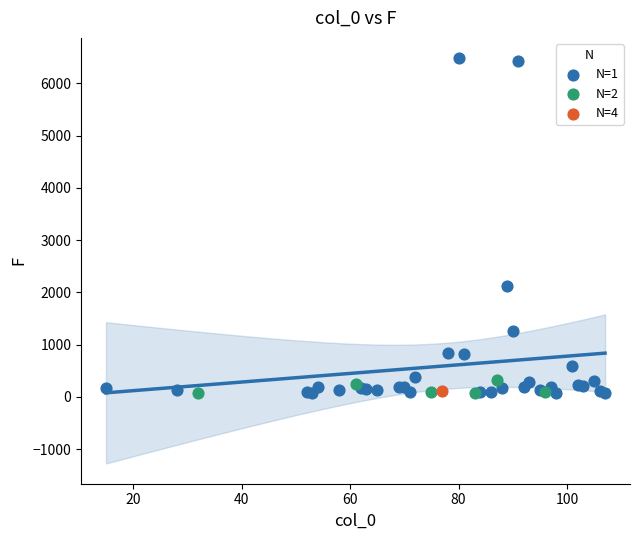

Which series contains the highest Y value?

N=1